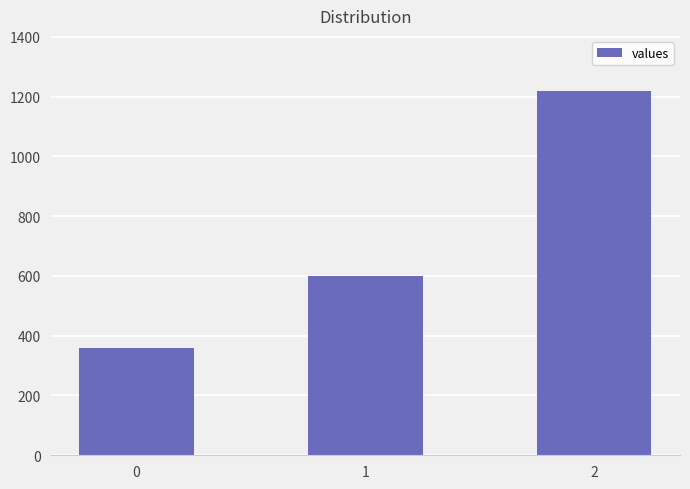

What is the difference between the maximum and second lowest values?

620